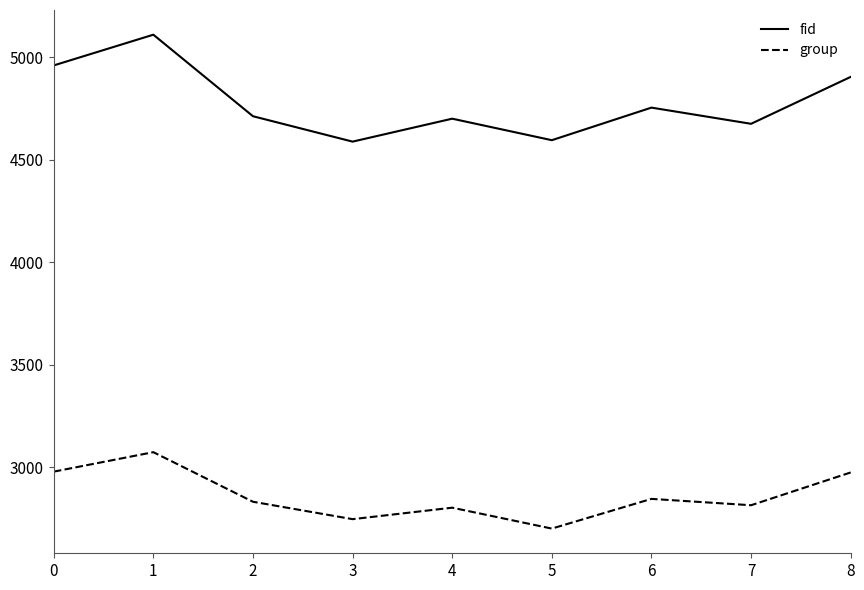

True or false: group has more than 1 points higher than both neighbors.

True